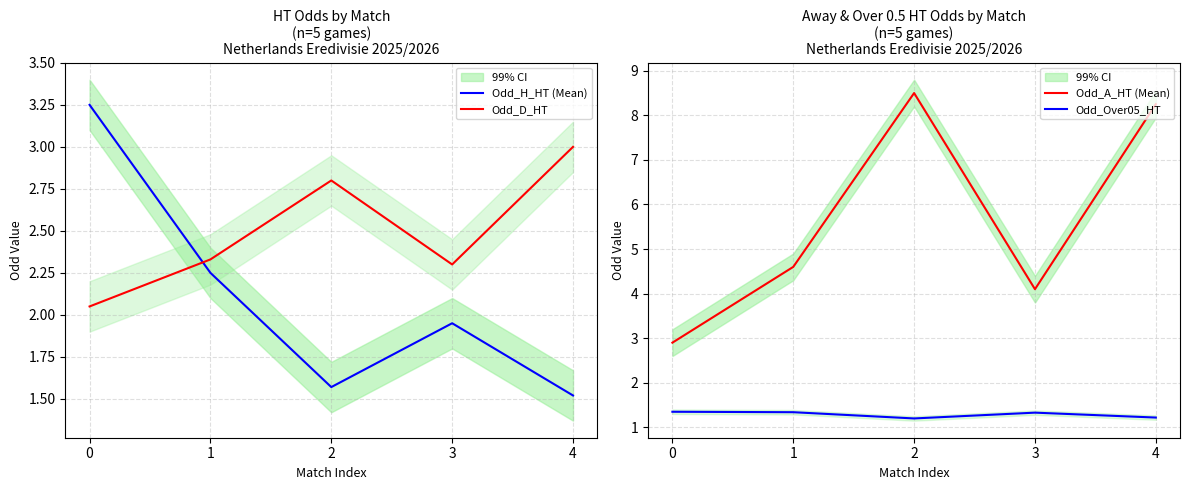

At how many categories does at least one series exceed 2?

5